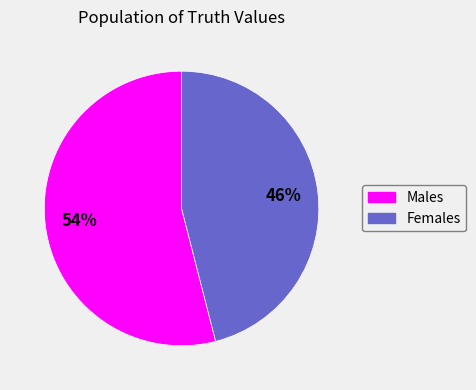

What percentage is the Males slice, to the nearest percent?

54%